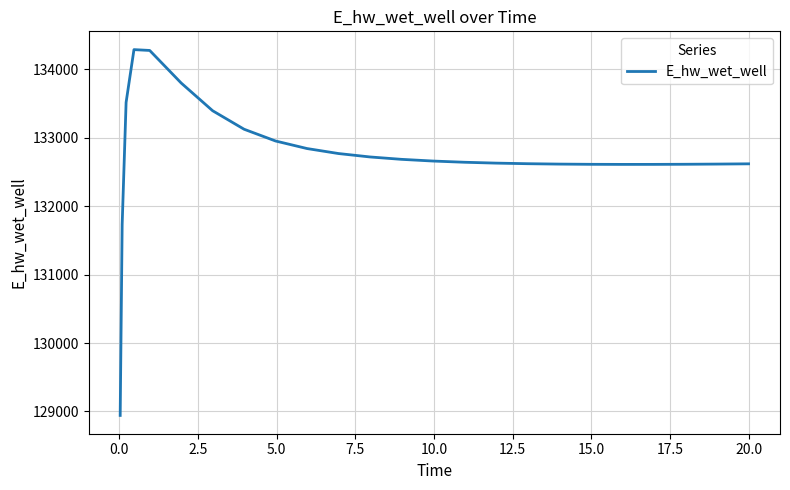

True or false: the data has more than 0 interior local peaks.

True